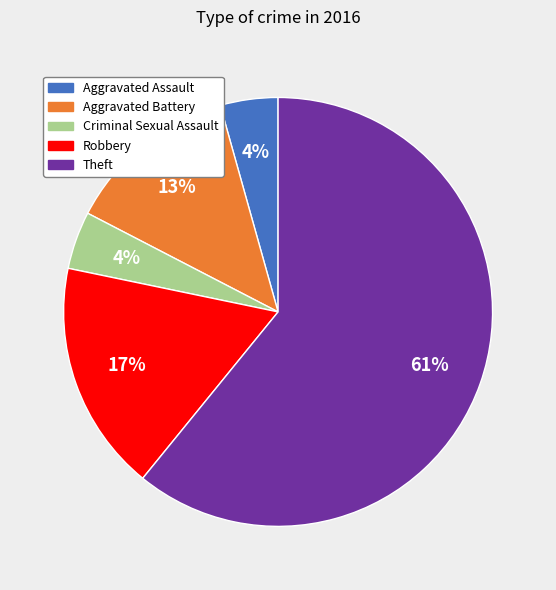

To the nearest percent, what portion does Aggravated Assault represent?

4%